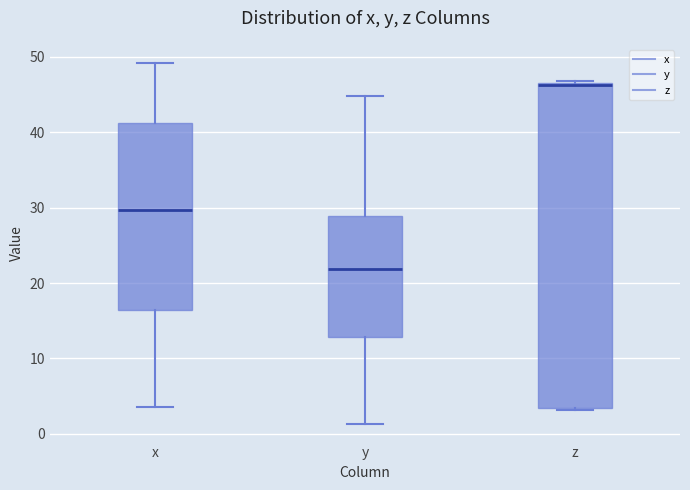

Which box is the tallest, from its lower edge to its upper edge?

z